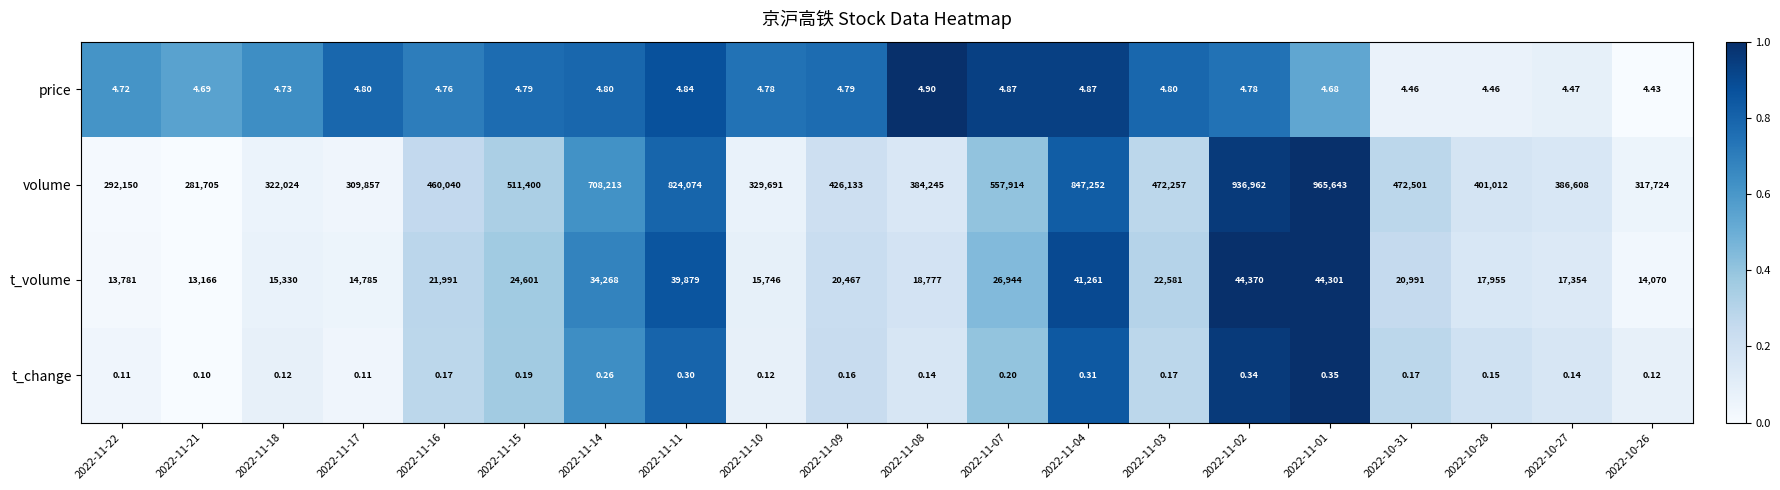

Which series has the largest total across all categories?

volume